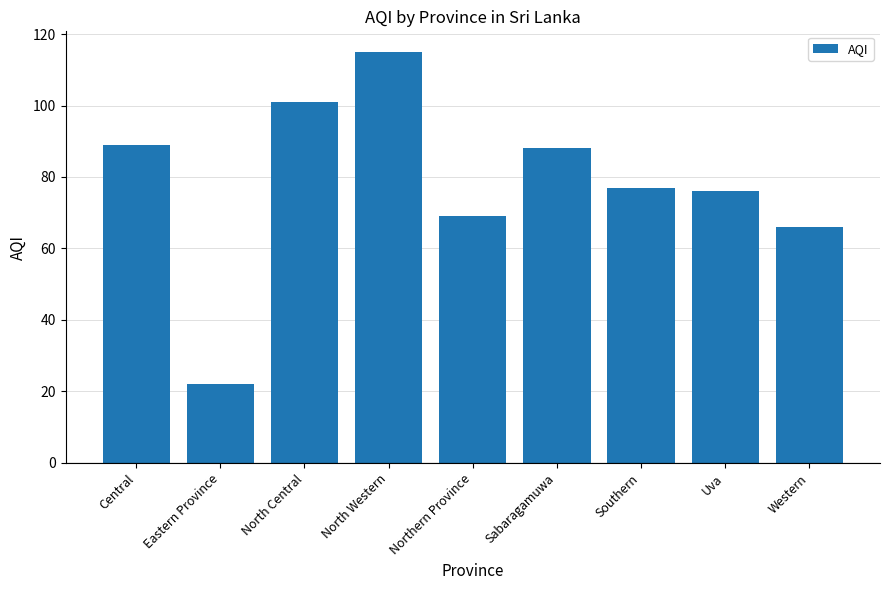

What is the label of the 4th bar from the right?

Sabaragamuwa